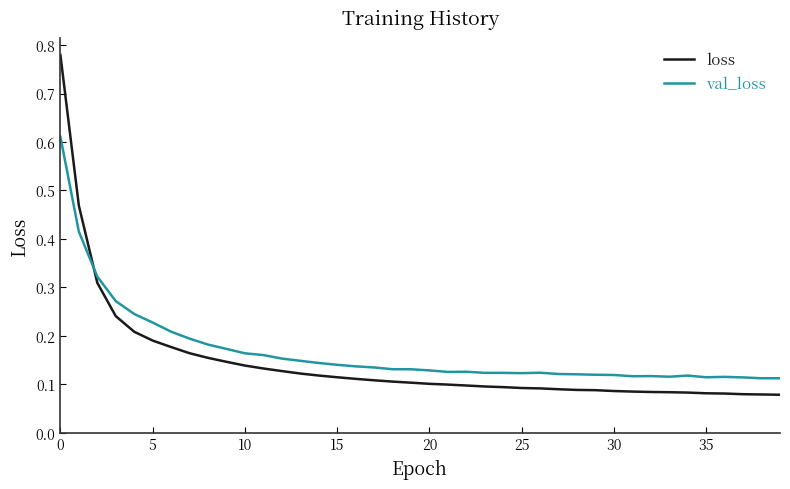

Is this an area chart (filled region under the line)?

No